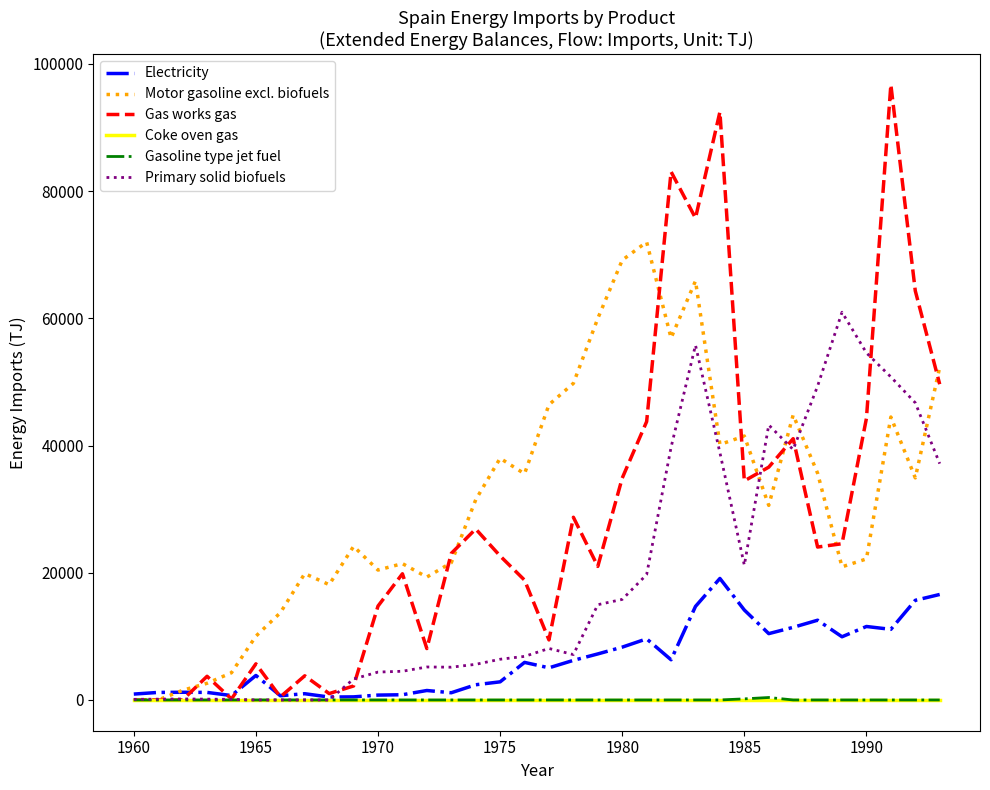

Which series has the widest spread of values?

Gas works gas